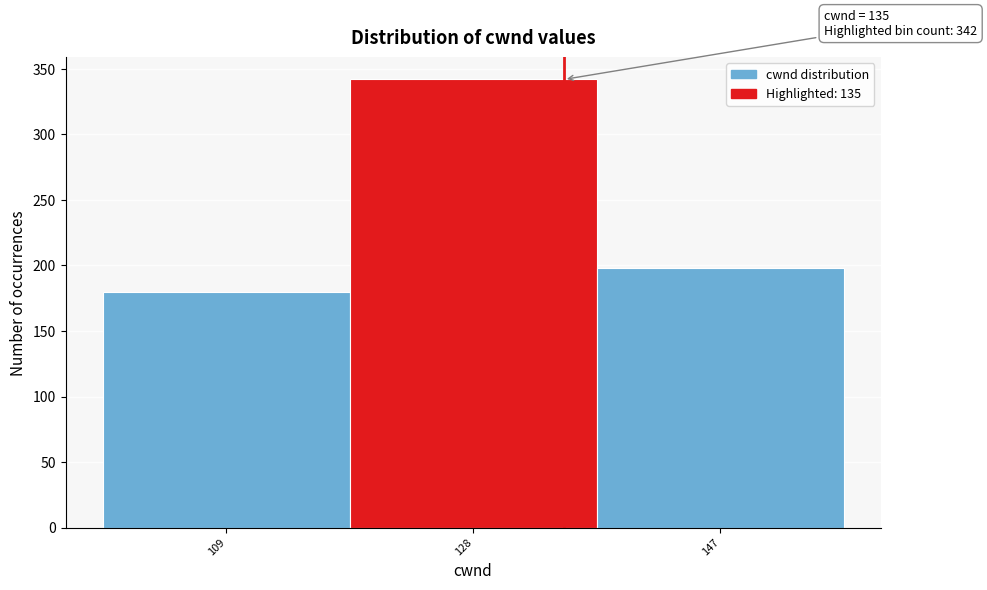

Over which range of the x-axis is the bar tallest?

118.5 to 137.5